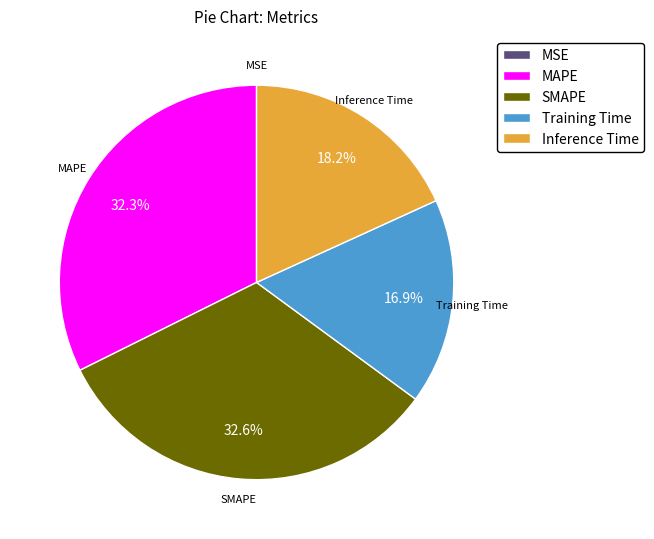

Does any single category account for the majority?

No